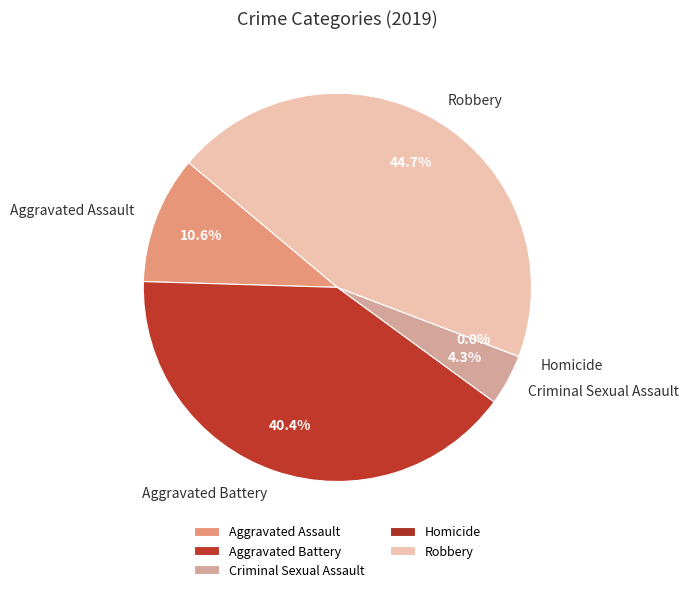

To the nearest percent, what percentage of the pie is Aggravated Assault?

11%